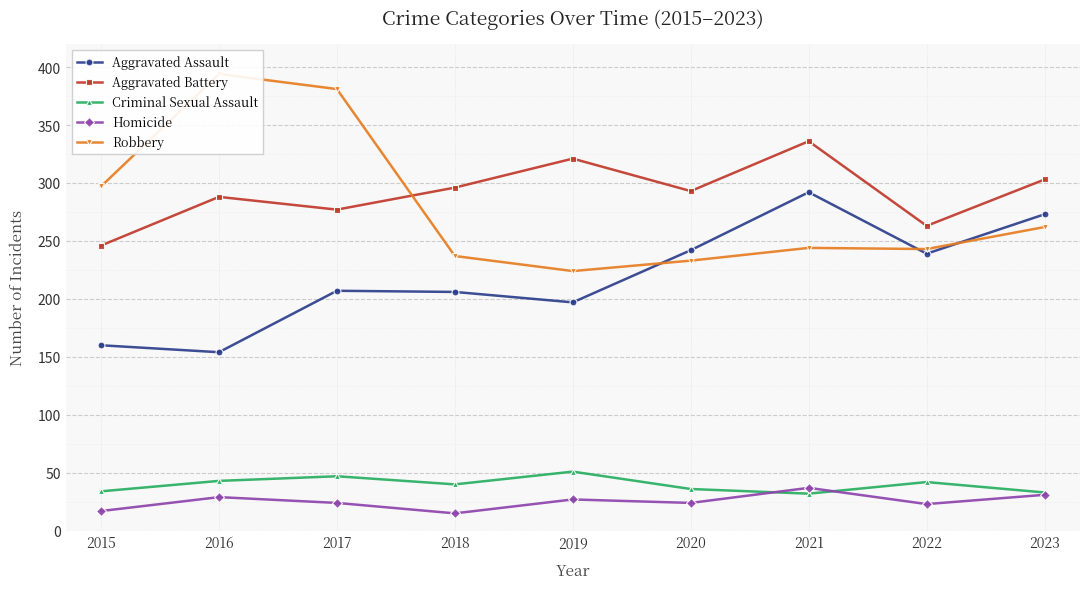

Which series has the largest total across all categories?

Aggravated Battery